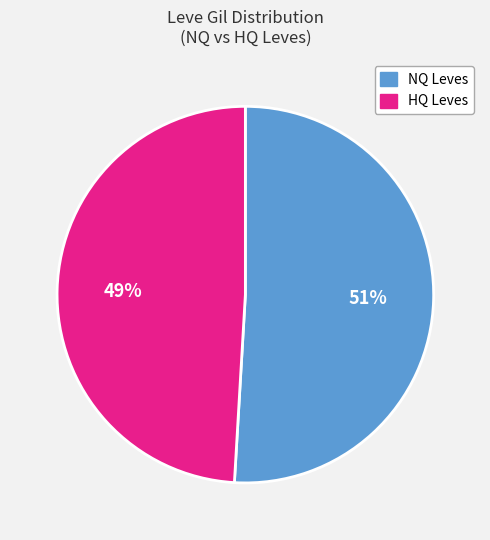

Does any single category account for the majority?

Yes